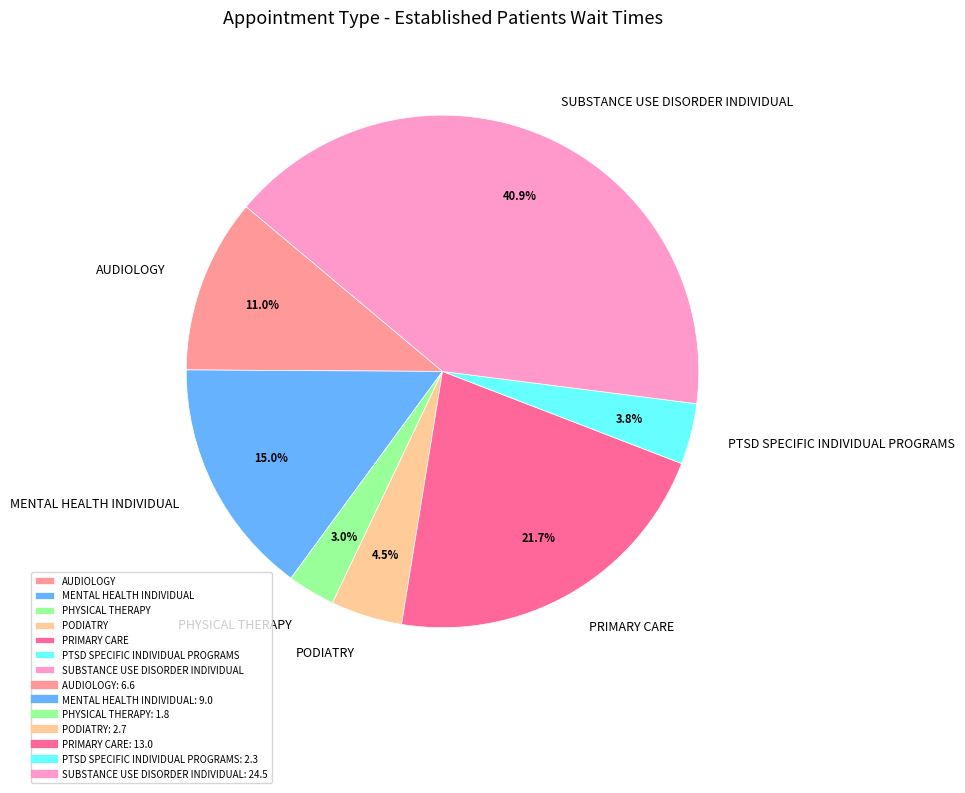

Combined, do PODIATRY and AUDIOLOGY account for over 50%?

No